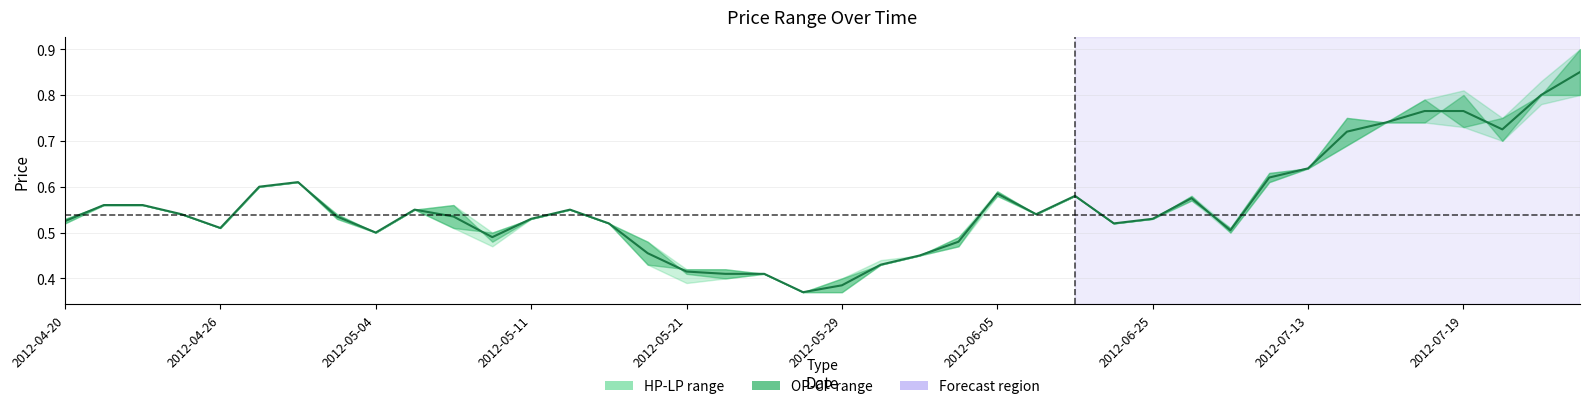

Does the chart have visible grid lines?

Yes